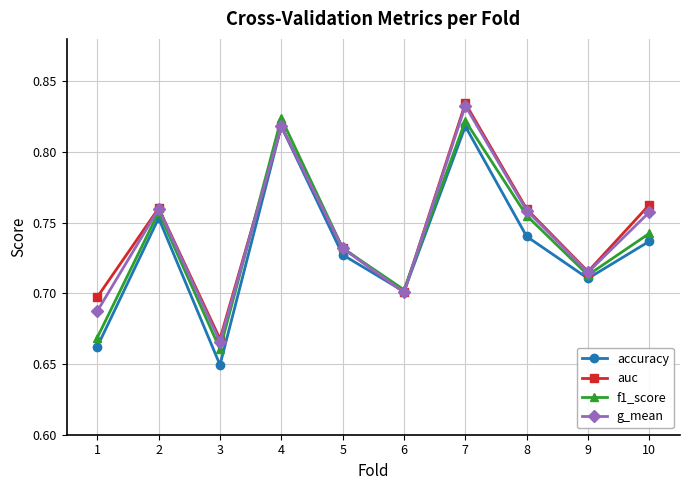

At which category is the sum across all series the highest?

7